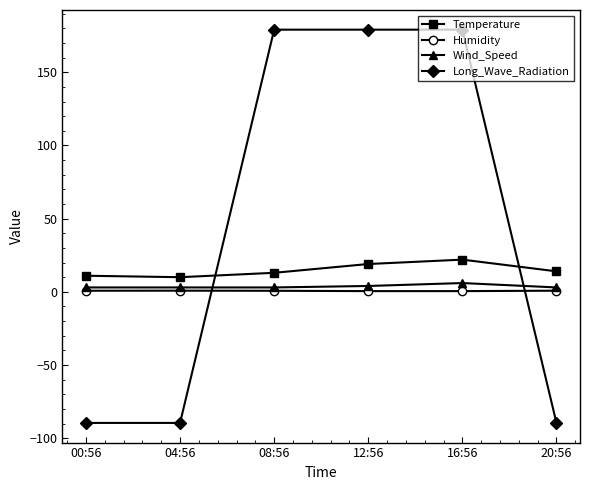

How many values in the Wind_Speed series exceed 3?

2